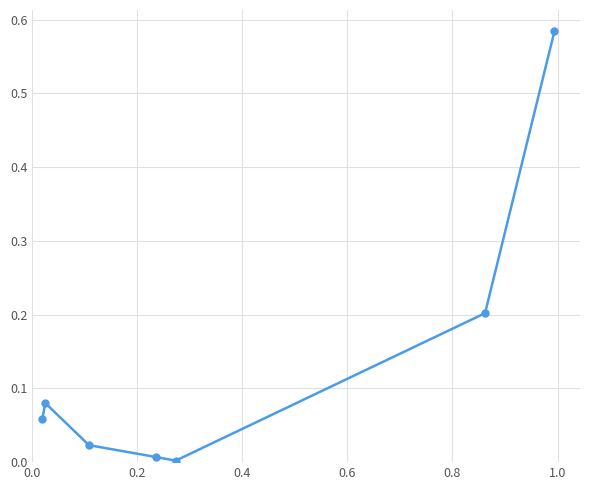

True or false: there are more than 2 points higher than both neighbors.

False